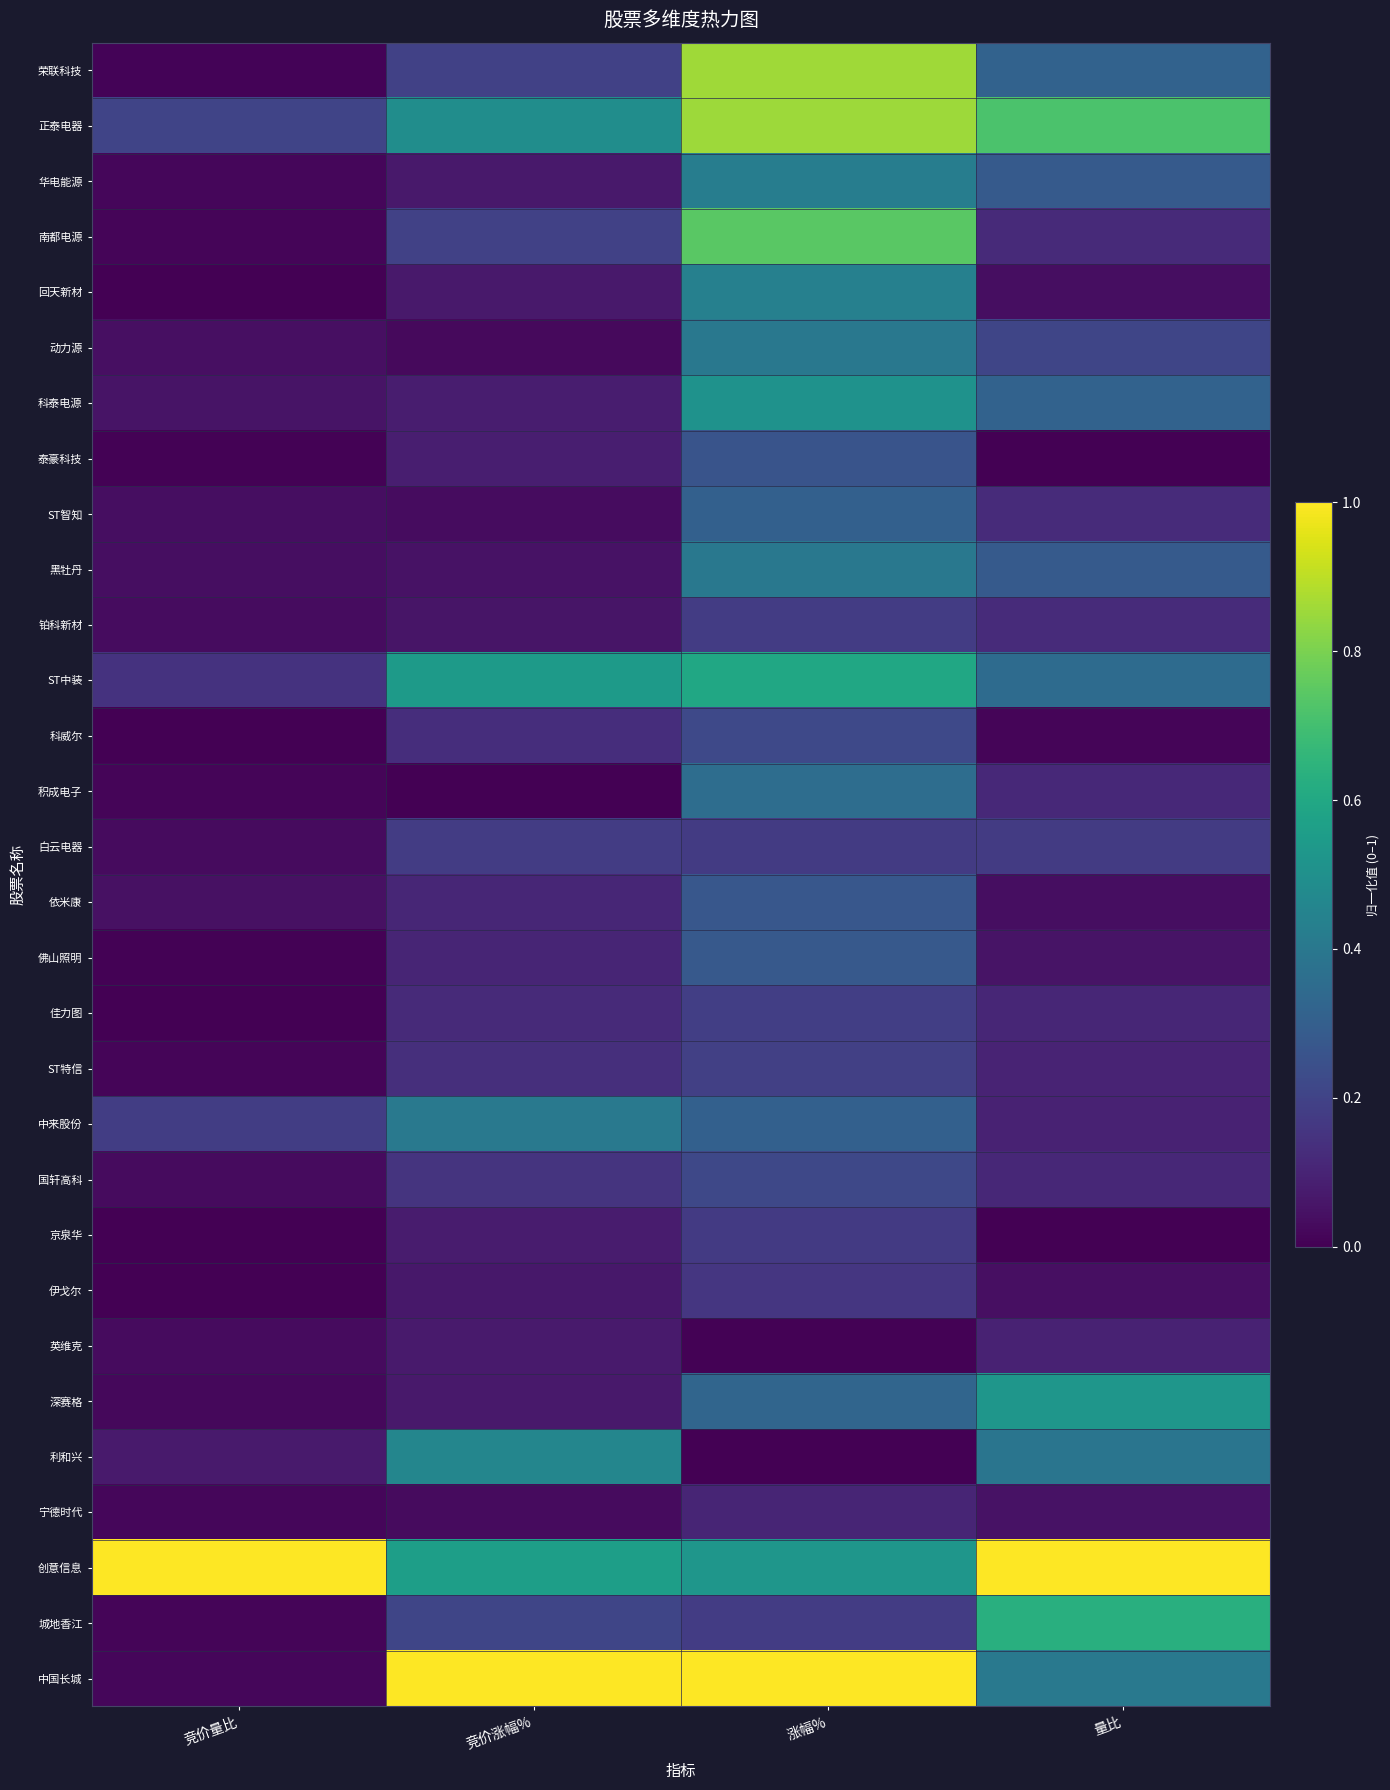

Reading right to left, extract all data points from this chart.

荣联科技: 量比=0.3	涨幅%=0.9	竞价涨幅%=0.2	竞价量比=0.0
正泰电器: 量比=0.7	涨幅%=0.9	竞价涨幅%=0.5	竞价量比=0.2
华电能源: 量比=0.3	涨幅%=0.4	竞价涨幅%=0.1	竞价量比=0.0
南都电源: 量比=0.1	涨幅%=0.7	竞价涨幅%=0.2	竞价量比=0.0
回天新材: 量比=0.0	涨幅%=0.4	竞价涨幅%=0.1	竞价量比=0.0
动力源: 量比=0.2	涨幅%=0.4	竞价涨幅%=0.0	竞价量比=0.0
科泰电源: 量比=0.3	涨幅%=0.5	竞价涨幅%=0.1	竞价量比=0.1
泰豪科技: 量比=0.0	涨幅%=0.3	竞价涨幅%=0.1	竞价量比=0.0
ST智知: 量比=0.1	涨幅%=0.3	竞价涨幅%=0.0	竞价量比=0.0
黑牡丹: 量比=0.3	涨幅%=0.4	竞价涨幅%=0.0	竞价量比=0.0
铂科新材: 量比=0.1	涨幅%=0.2	竞价涨幅%=0.1	竞价量比=0.0
ST中装: 量比=0.4	涨幅%=0.6	竞价涨幅%=0.5	竞价量比=0.1
科威尔: 量比=0.0	涨幅%=0.2	竞价涨幅%=0.1	竞价量比=0.0
积成电子: 量比=0.1	涨幅%=0.4	竞价涨幅%=0.0	竞价量比=0.0
白云电器: 量比=0.2	涨幅%=0.2	竞价涨幅%=0.2	竞价量比=0.0
依米康: 量比=0.0	涨幅%=0.3	竞价涨幅%=0.1	竞价量比=0.0
佛山照明: 量比=0.1	涨幅%=0.3	竞价涨幅%=0.1	竞价量比=0.0
佳力图: 量比=0.1	涨幅%=0.2	竞价涨幅%=0.1	竞价量比=0.0
ST特信: 量比=0.1	涨幅%=0.2	竞价涨幅%=0.1	竞价量比=0.0
中来股份: 量比=0.1	涨幅%=0.3	竞价涨幅%=0.4	竞价量比=0.2
国轩高科: 量比=0.1	涨幅%=0.2	竞价涨幅%=0.2	竞价量比=0.0
京泉华: 量比=0.0	涨幅%=0.2	竞价涨幅%=0.1	竞价量比=0.0
伊戈尔: 量比=0.0	涨幅%=0.2	竞价涨幅%=0.1	竞价量比=0.0
英维克: 量比=0.1	涨幅%=0.0	竞价涨幅%=0.1	竞价量比=0.0
深赛格: 量比=0.5	涨幅%=0.3	竞价涨幅%=0.1	竞价量比=0.0
利和兴: 量比=0.4	涨幅%=0.0	竞价涨幅%=0.5	竞价量比=0.1
宁德时代: 量比=0.0	涨幅%=0.1	竞价涨幅%=0.0	竞价量比=0.0
创意信息: 量比=1.0	涨幅%=0.5	竞价涨幅%=0.6	竞价量比=1.0
城地香江: 量比=0.6	涨幅%=0.2	竞价涨幅%=0.2	竞价量比=0.0
中国长城: 量比=0.4	涨幅%=1.0	竞价涨幅%=1.0	竞价量比=0.0